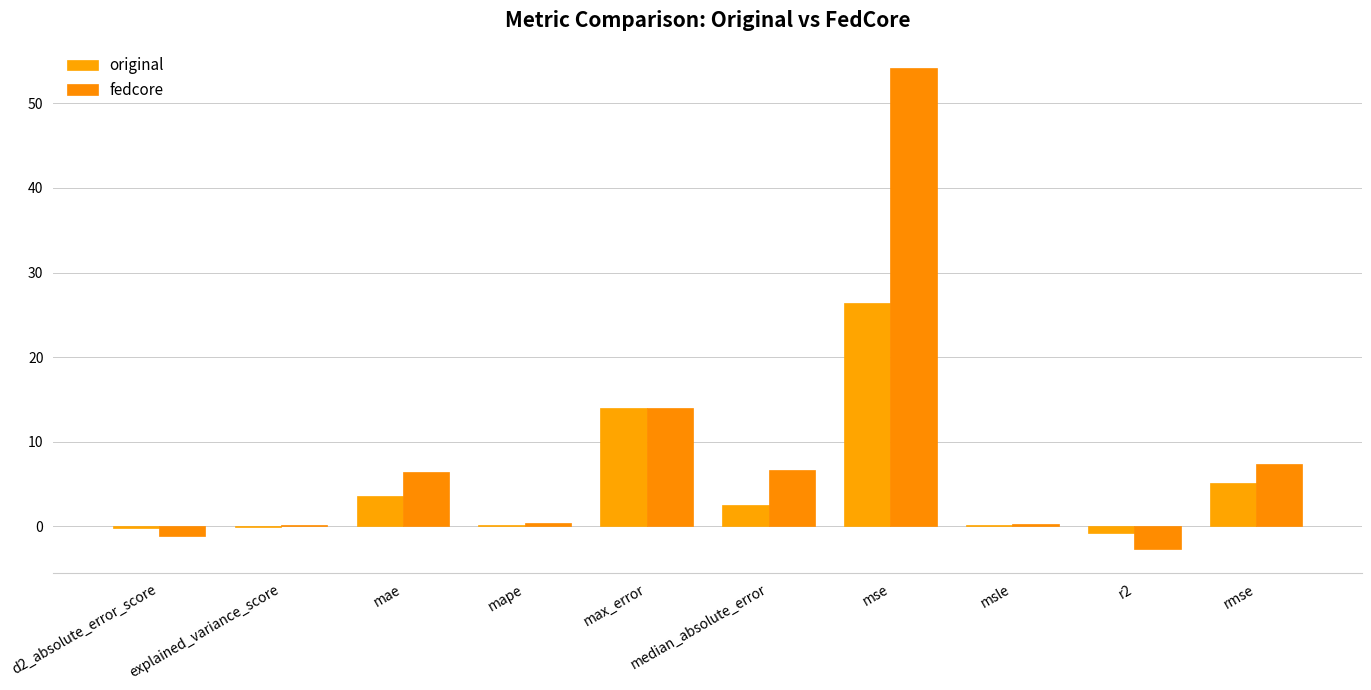

What is the sum of the original values at max_error and d2_absolute_error_score?

13.8